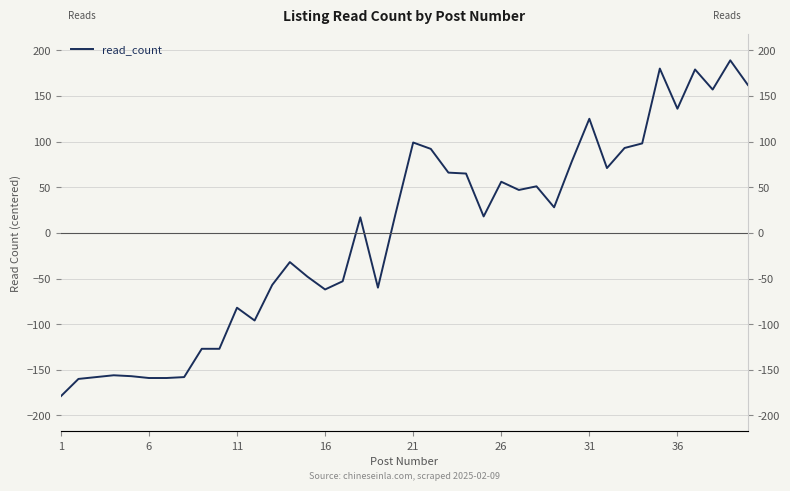

What is the value of the 29th point from the left?

28.1